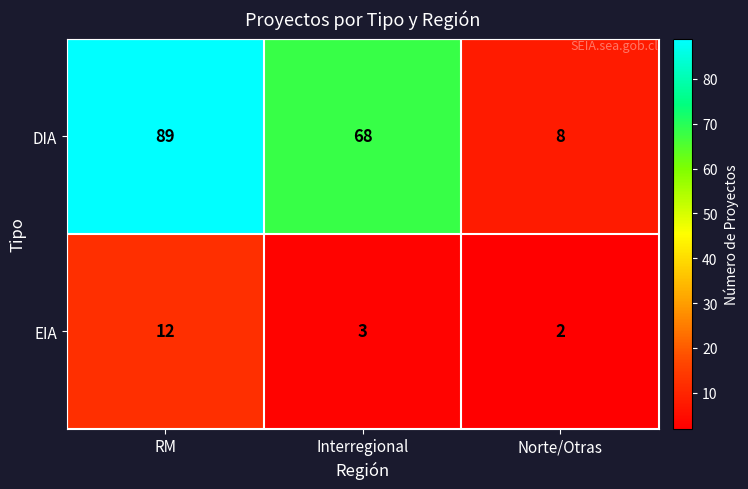

What is the difference between the second highest and minimum values in the DIA series?

60